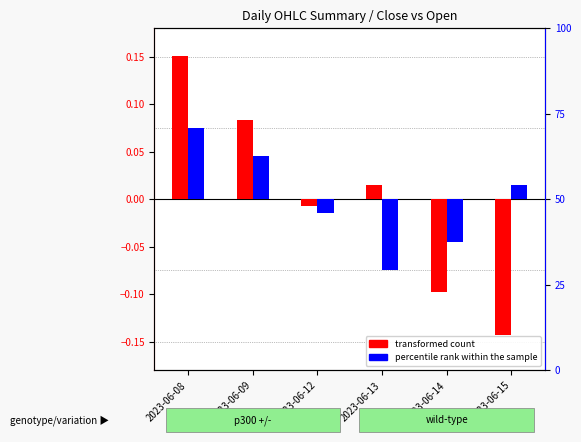

The value of percentile rank within the sample at 2023-06-08 is 0.0. True or false?

False